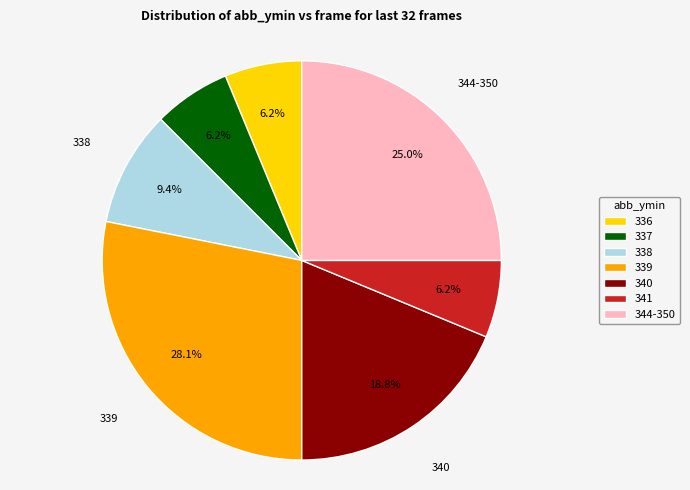

How many slices are in this pie chart?

7